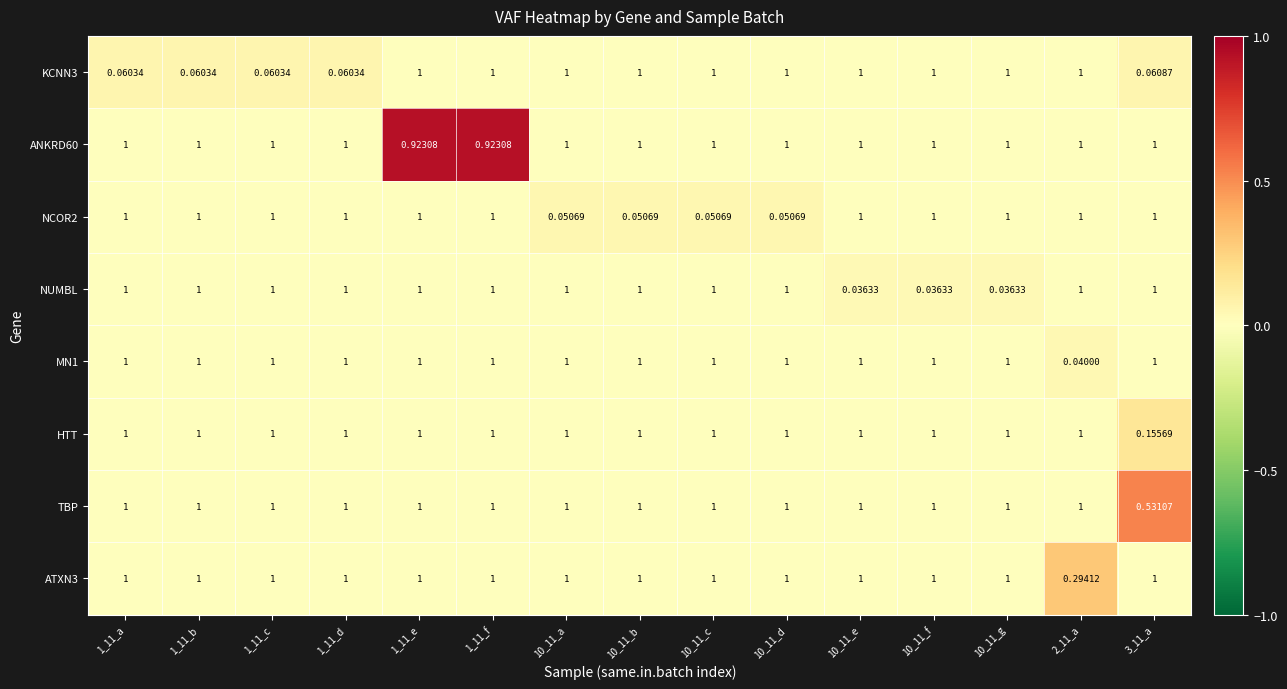

Which series has the widest spread of values?

NUMBL